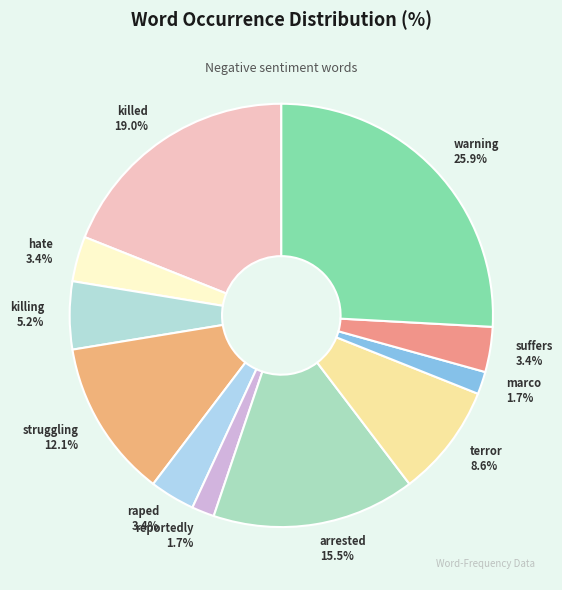

How many slices are in this pie chart?

11